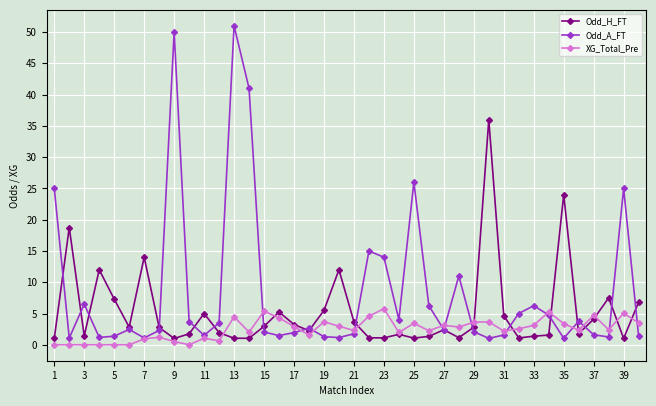

At how many categories does at least one series exceed 28?

4